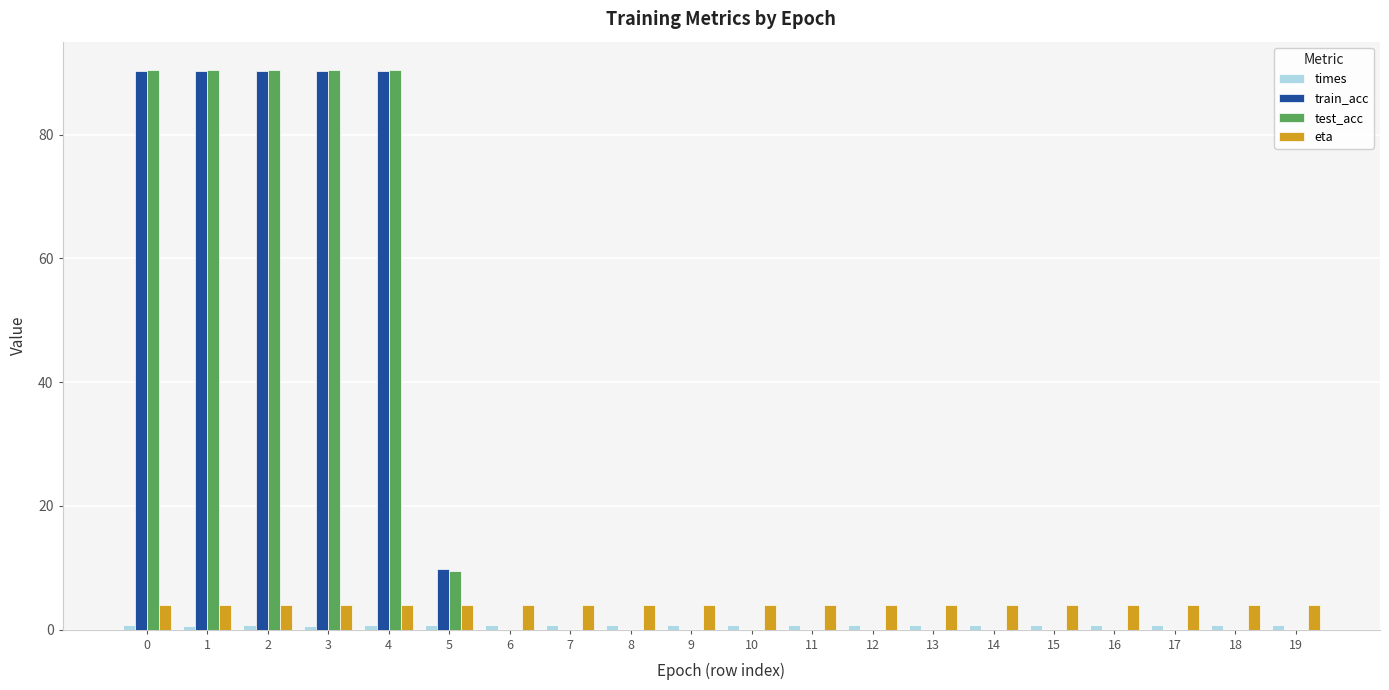

What is the spread (max minus min) of values at 11?

4.0